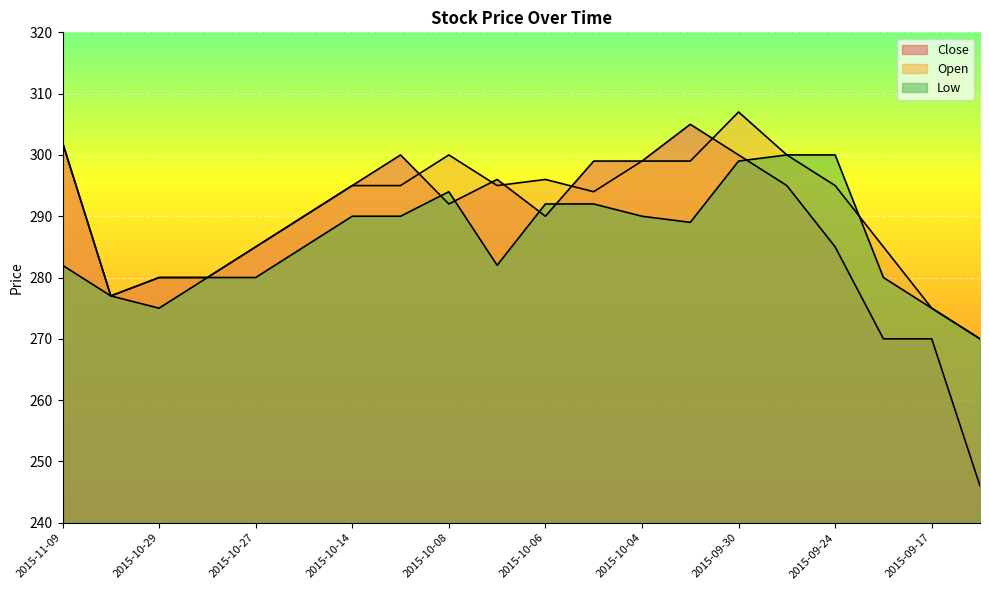

At which category does Open reach its first local valley?

2015-11-01